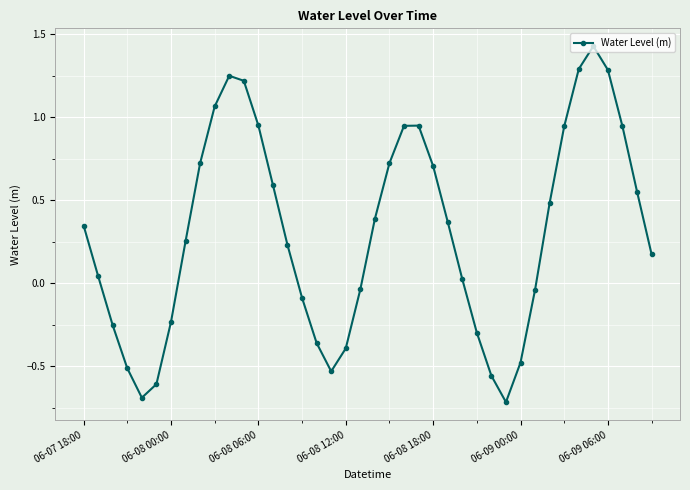

How many points are higher than both their immediate neighbors (excluding endpoints)?

3